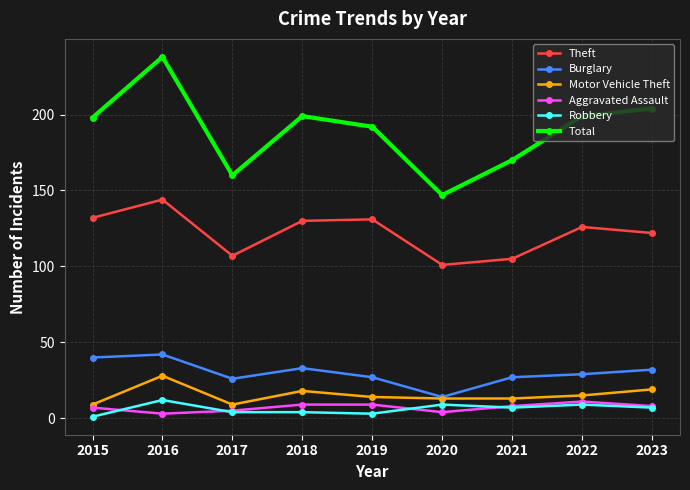

True or false: Aggravated Assault has a value of 7 at 2015.

True